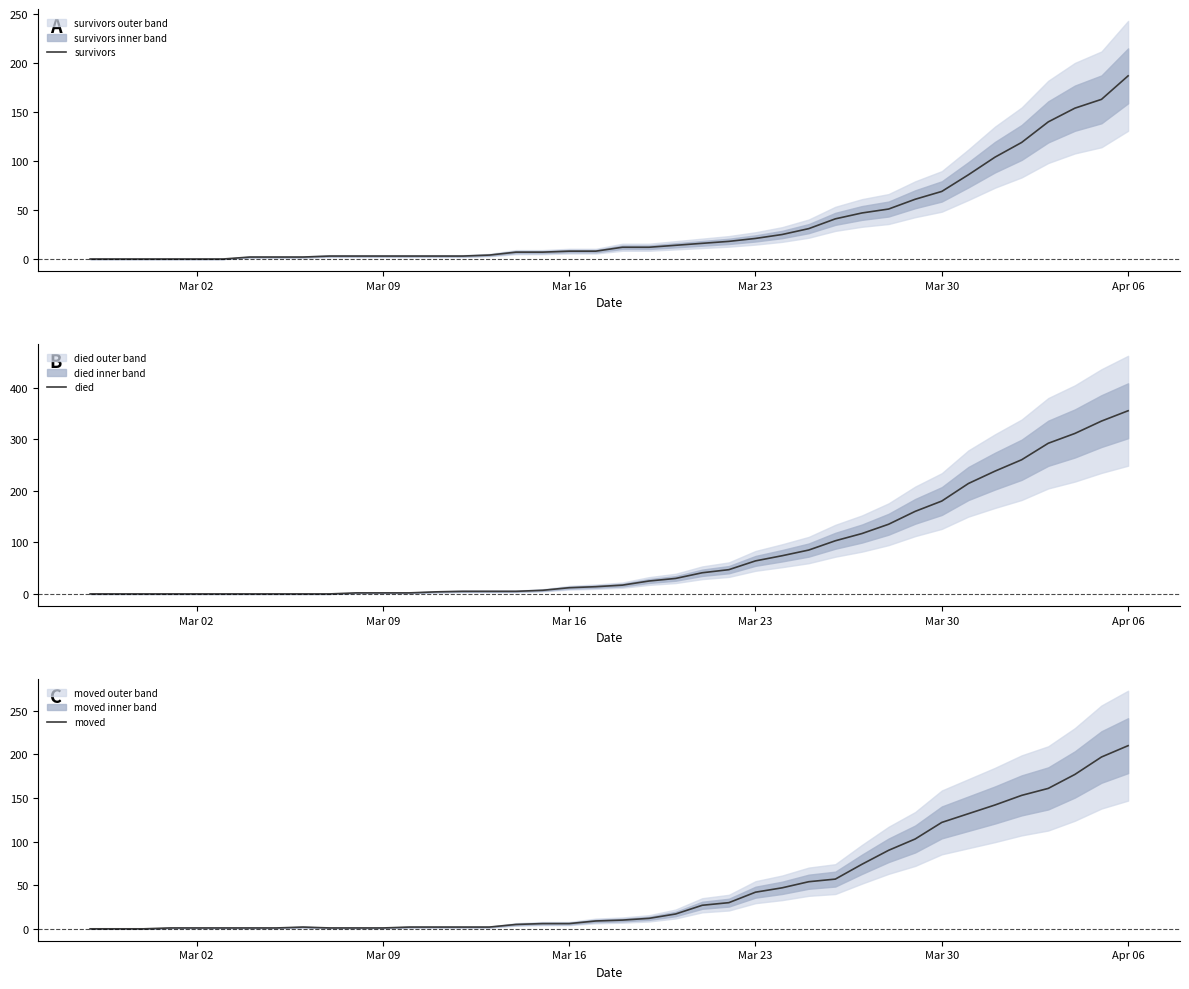

Which series has the widest spread of values?

died